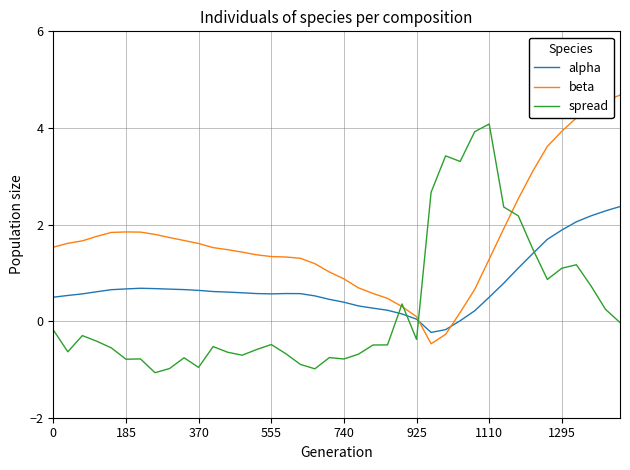

What is the maximum value shown in the chart?

4.7